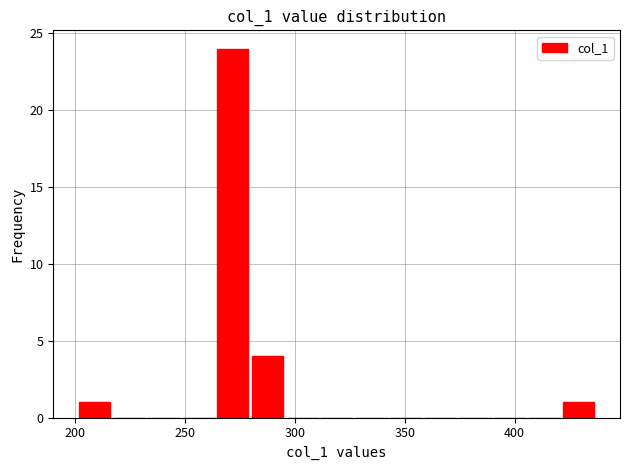

Read against the x-axis, roughly where is the centre of the tallest bar?

270